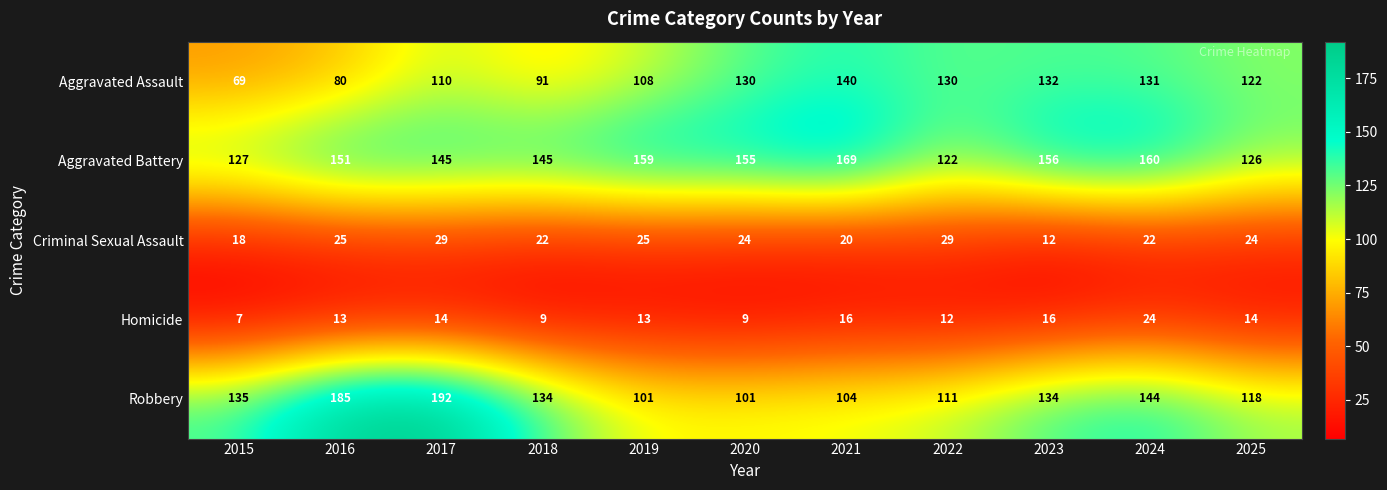

What value does the Aggravated Assault series have at 2015?

69